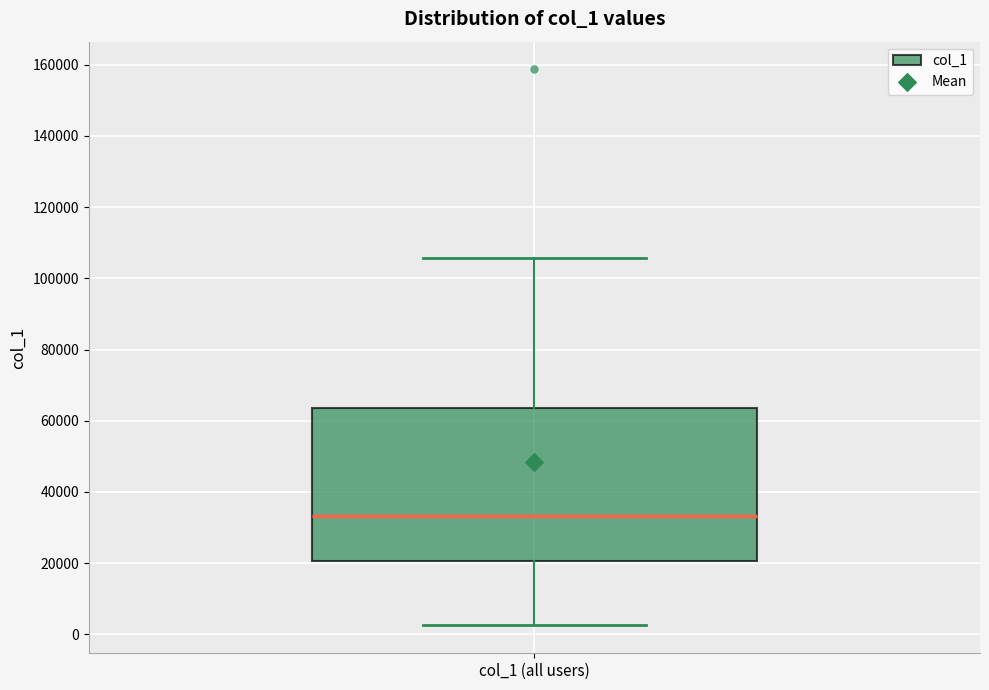

Read this box plot against the y-axis: the position of the median line, the range covered by the box, and the ends of both whiskers. The values are not printed on the chart, so give them approximately, as read against the axis.

median 34000, box 20000 to 64000, whiskers 2000 to 106000